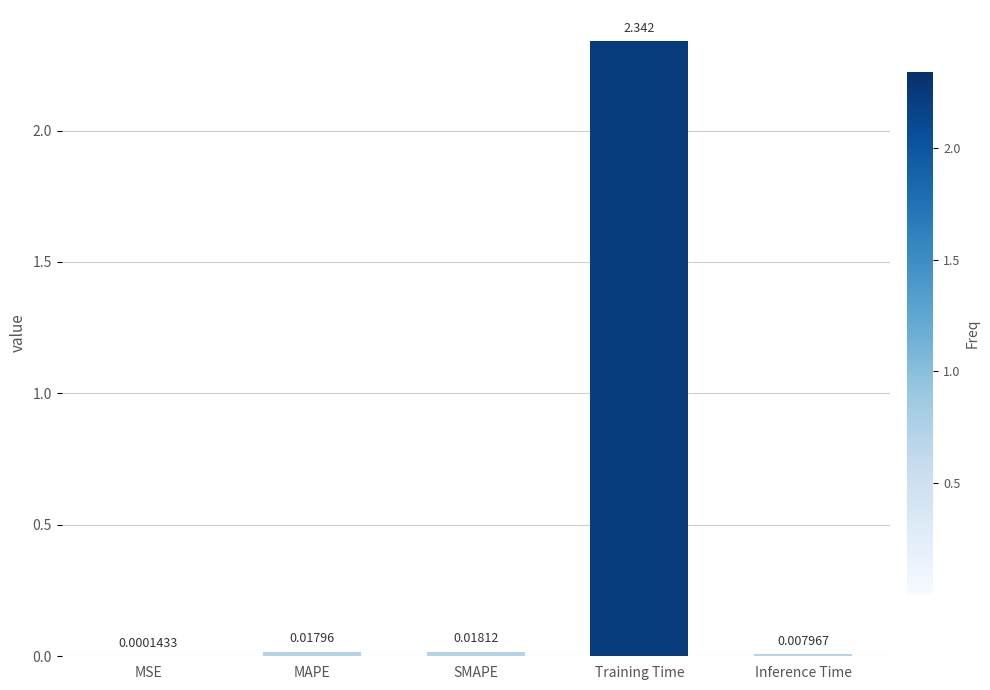

At which label is the value closest to 1?

SMAPE